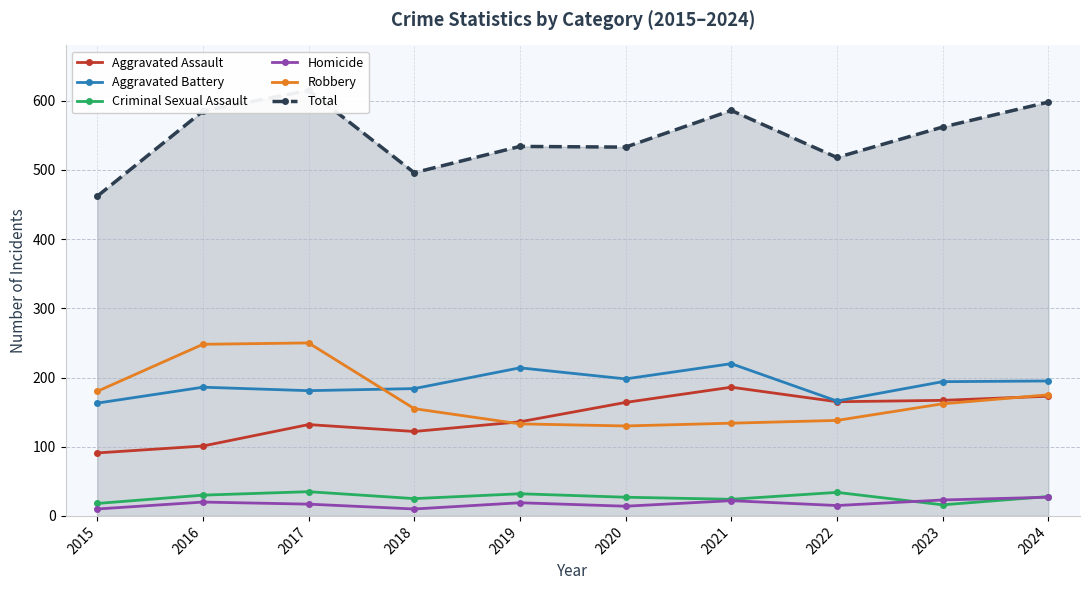

What is the total value across all series at 2016?

1170